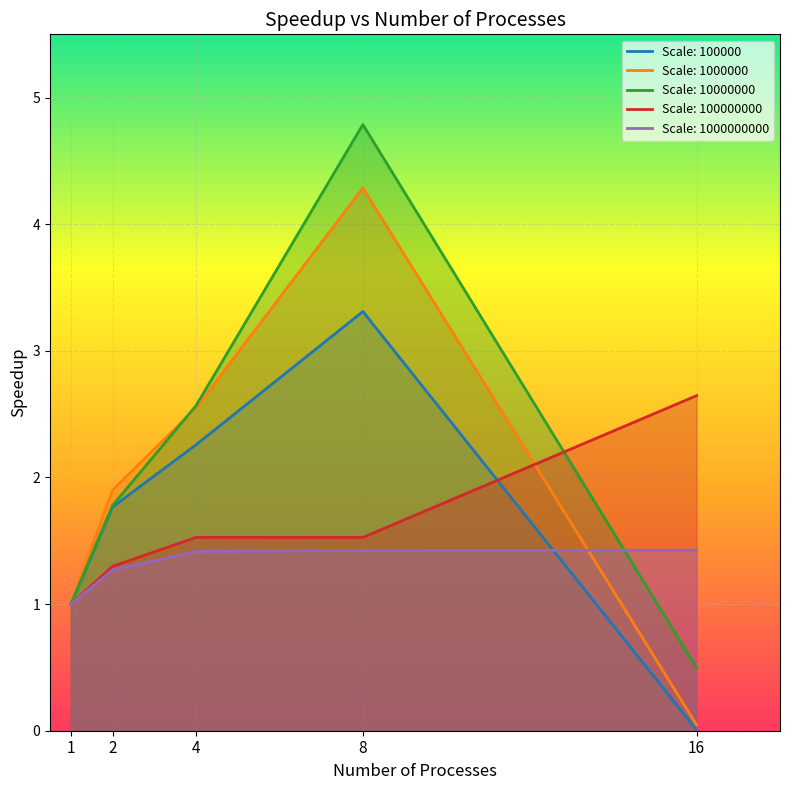

What is the value of the 100000 point at the 2nd from the left?

1.8